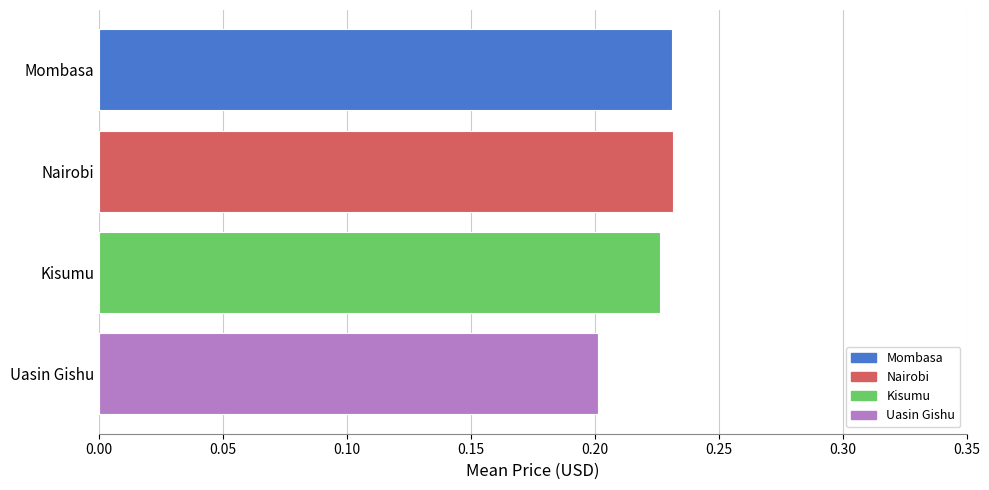

What is the label of the 3rd bar from the bottom?

Nairobi